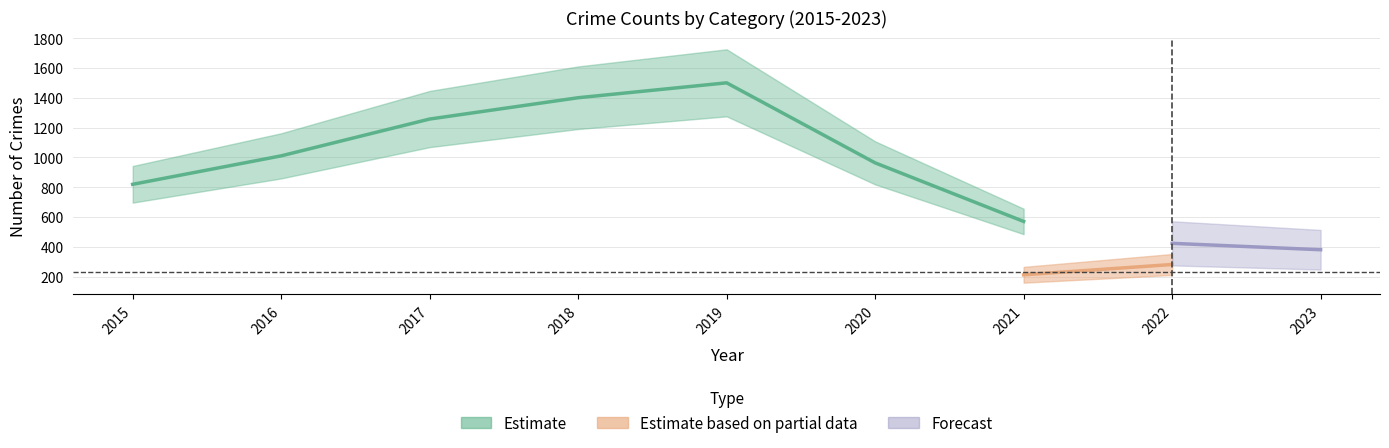

True or false: Aggravated Battery and Theft intersect in this chart.

False